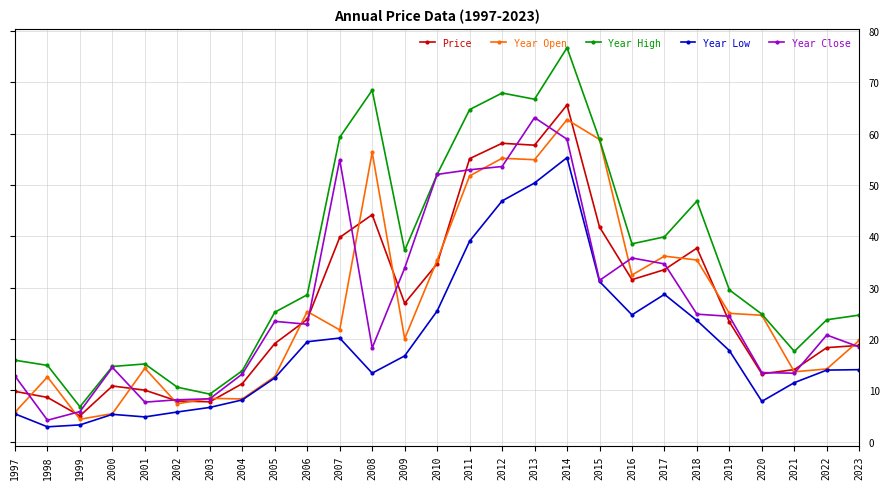

Which series has the largest range (max minus min)?

Year High